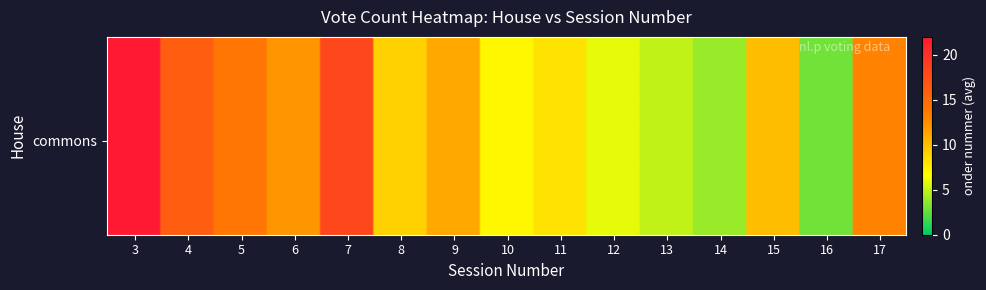

What is the change in value from 4 to 9?

-5